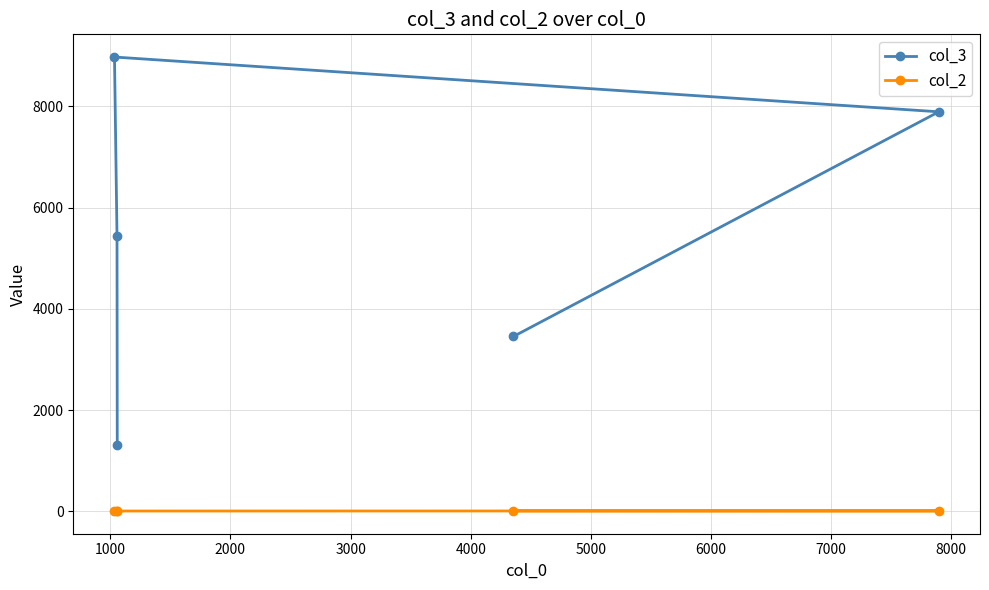

Rank the series by their maximum value, from highest to lowest.

col_3, col_2